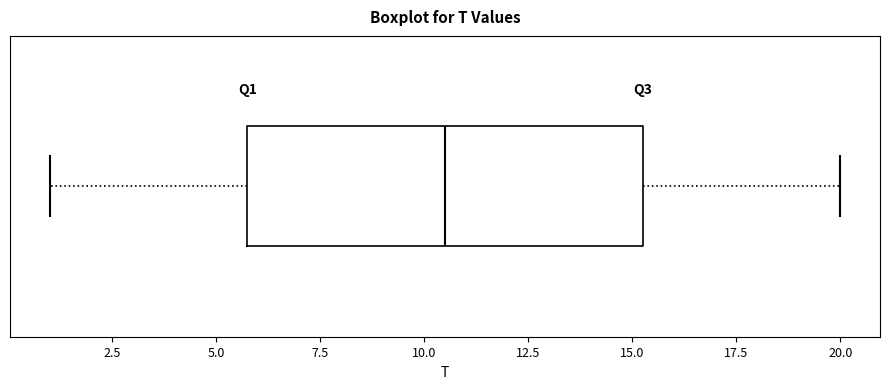

Where does the right whisker of the box end on the x-axis? The values are not printed on the chart, so give them approximately, as read against the axis.

20.0